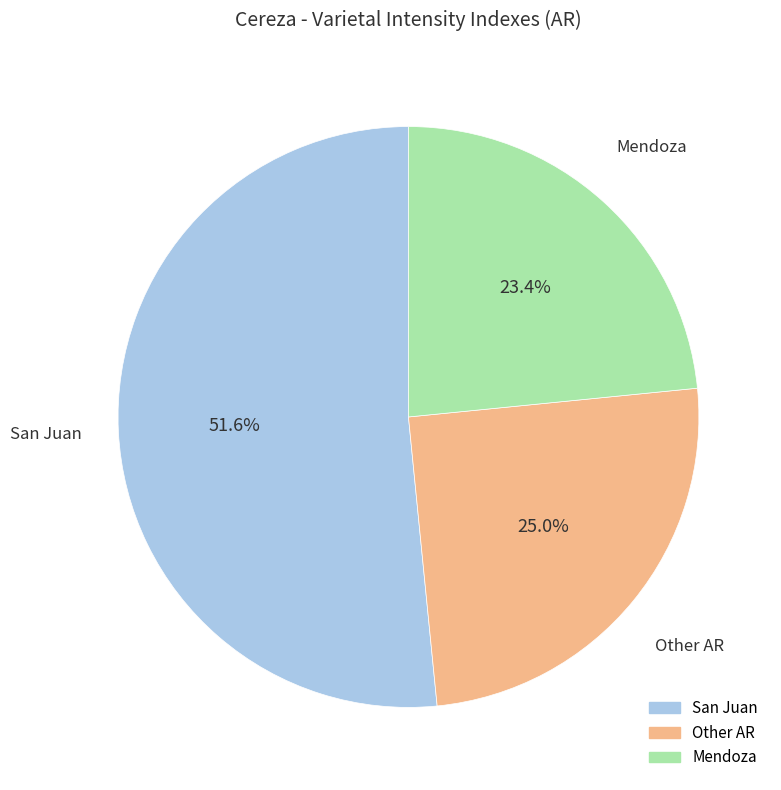

What percentage is NOT represented by Other AR?

75.0%